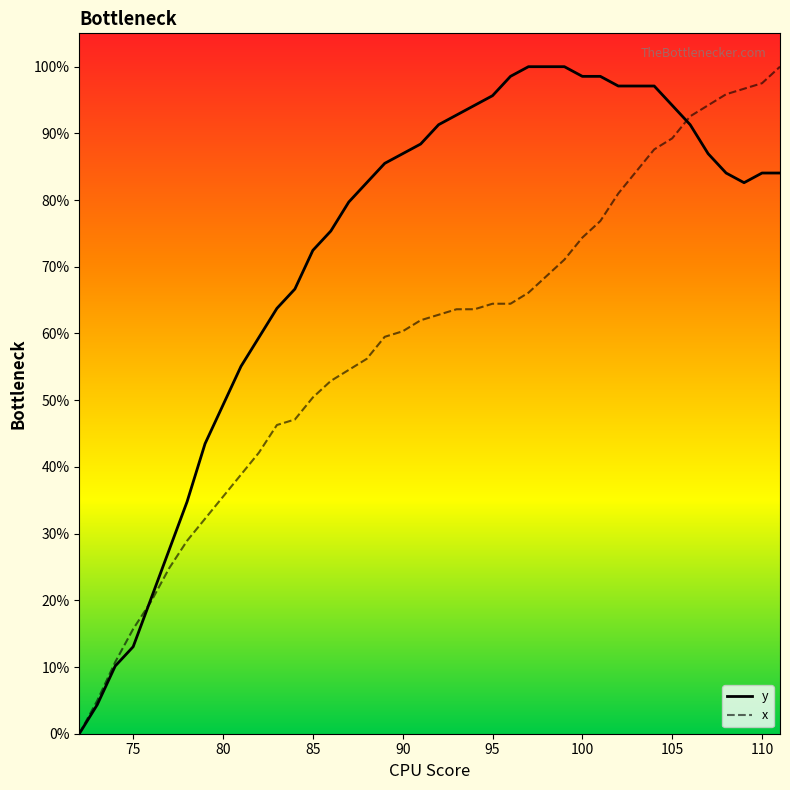

What is the greatest value displayed?

100.0